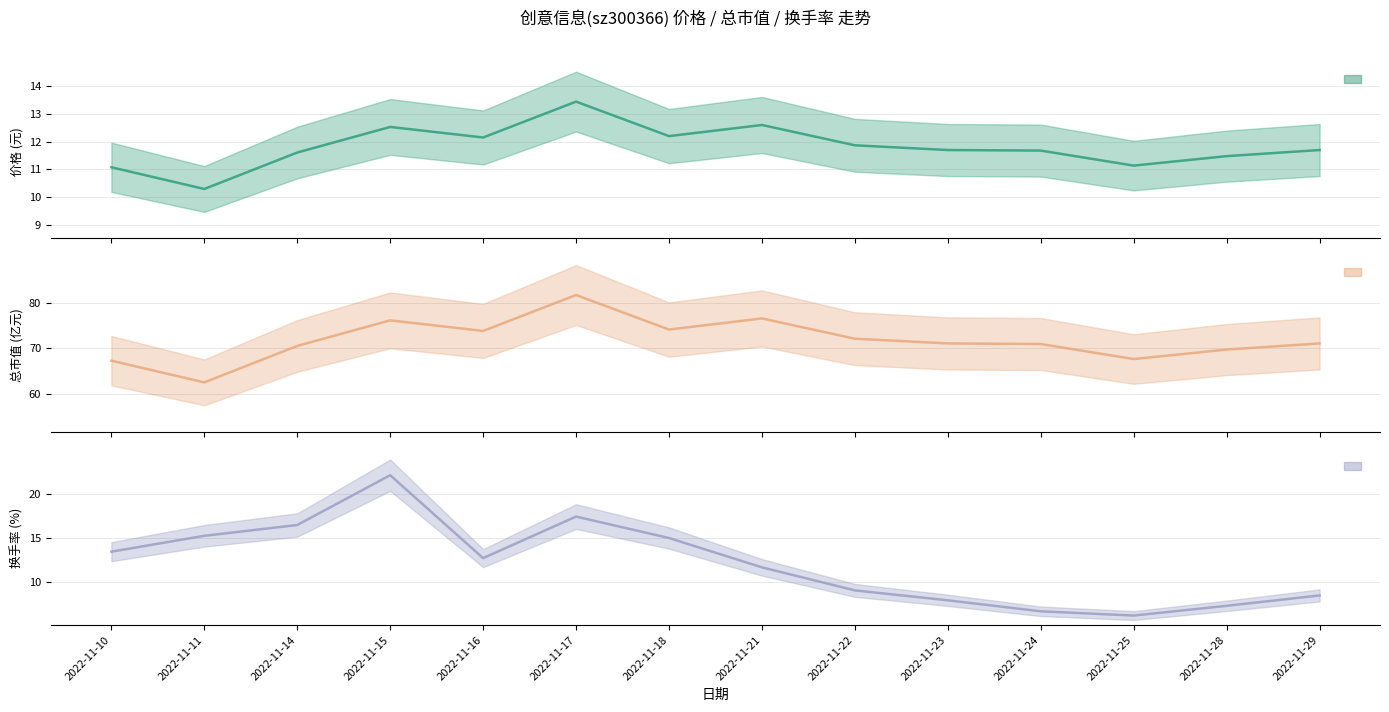

Does the chart have visible grid lines?

Yes